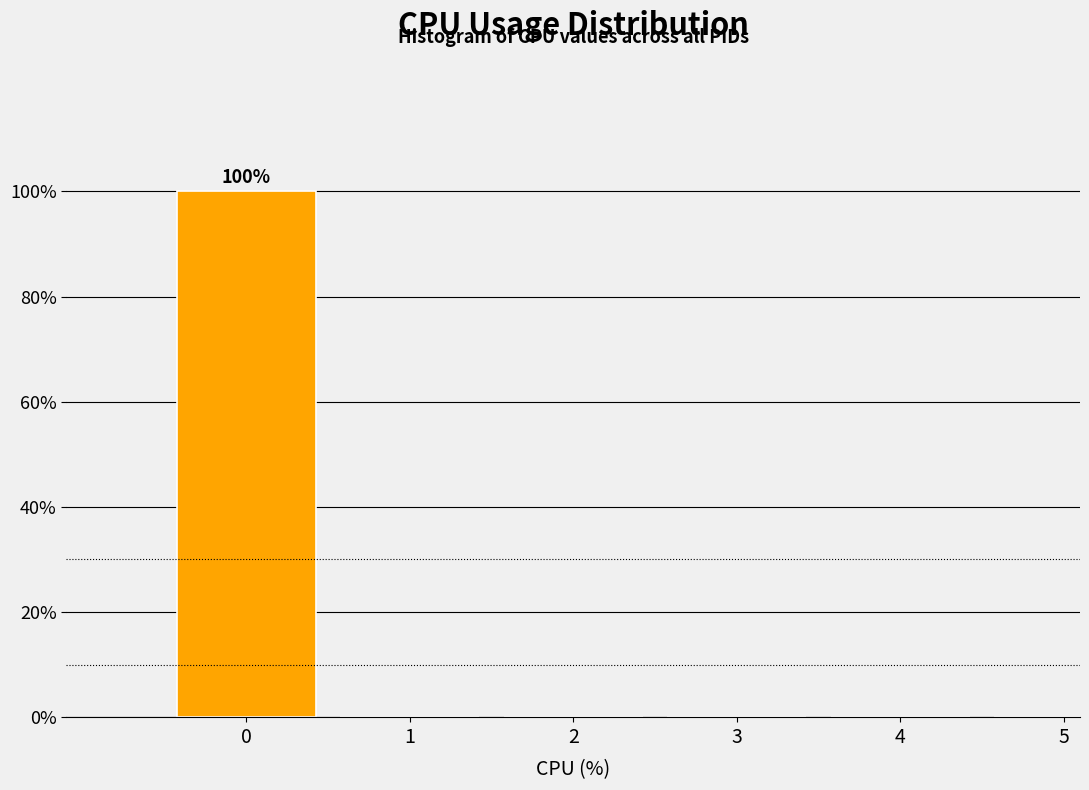

Reading left to right, transcribe all the data shown in this chart.

0=100	1=0	2=0	3=0	4=0	5=0